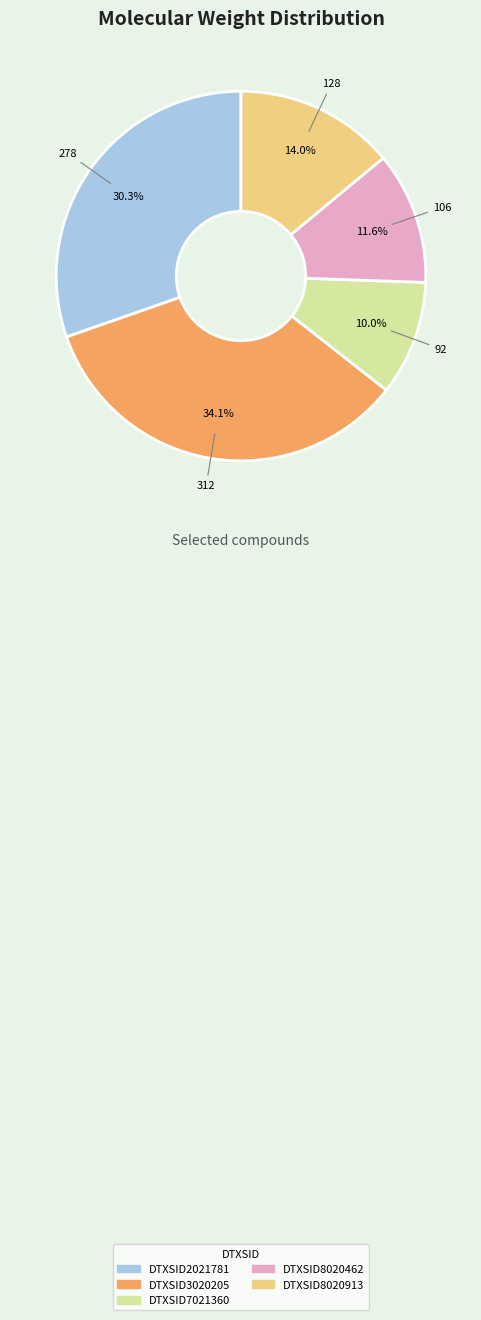

How many segments does this pie chart have?

5